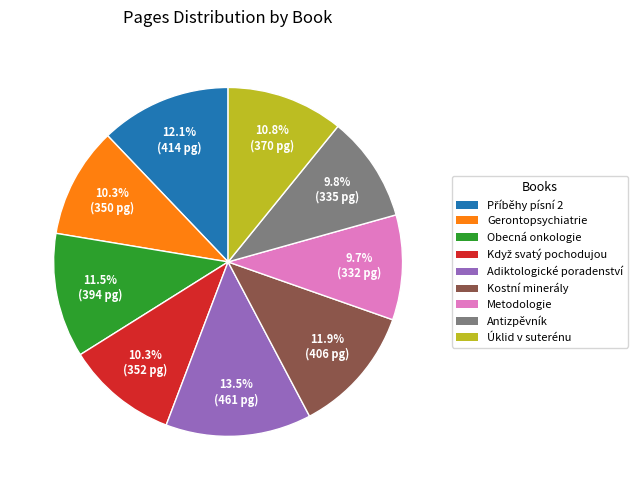

Is there any slice that represents more than half of the pie?

No